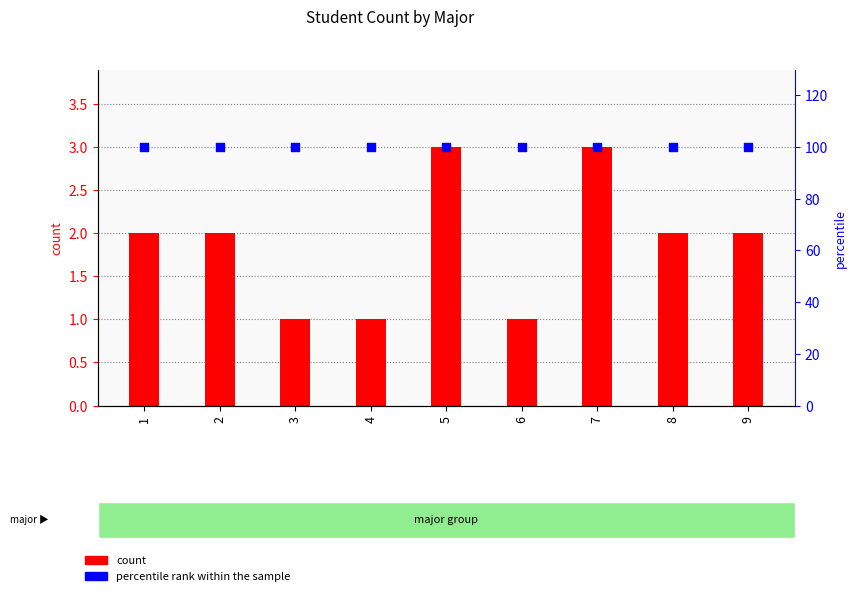

Which series reaches the minimum Y coordinate?

count